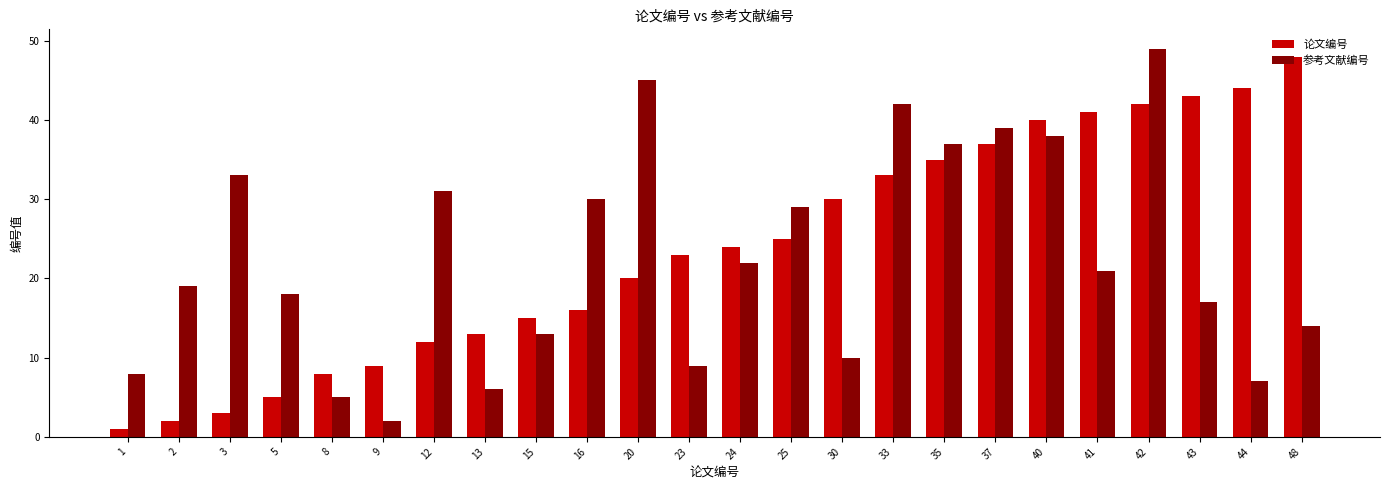

Reading right to left, what are all the values shown in this chart?

论文编号: 48=48	44=44	43=43	42=42	41=41	40=40	37=37	35=35	33=33	30=30	25=25	24=24	23=23	20=20	16=16	15=15	13=13	12=12	9=9	8=8	5=5	3=3	2=2	1=1
参考文献编号: 48=14	44=7	43=17	42=49	41=21	40=38	37=39	35=37	33=42	30=10	25=29	24=22	23=9	20=45	16=30	15=13	13=6	12=31	9=2	8=5	5=18	3=33	2=19	1=8